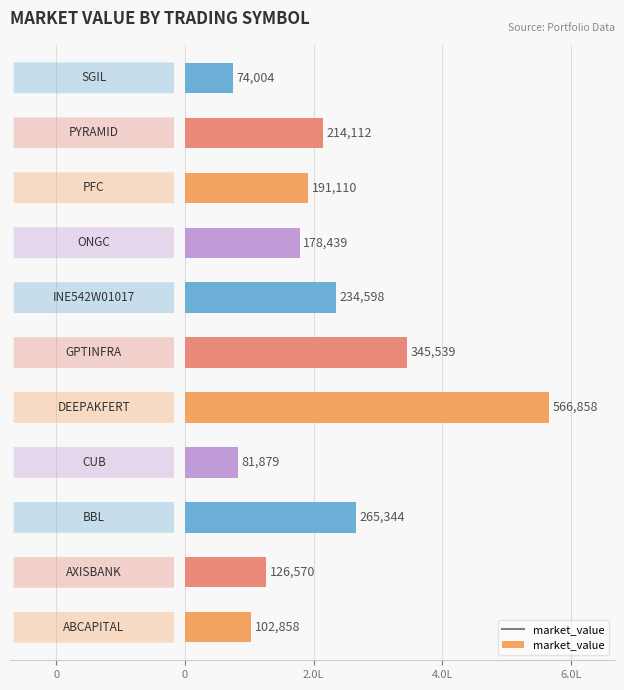

Are the bars horizontal?

Yes